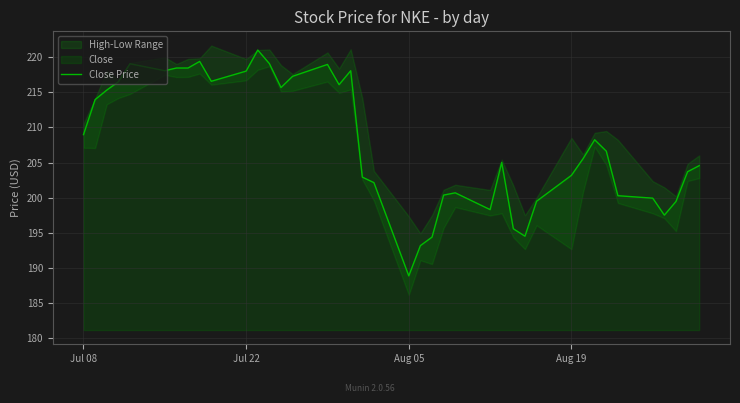

At which label does Close Price reach its minimum?

Aug 05